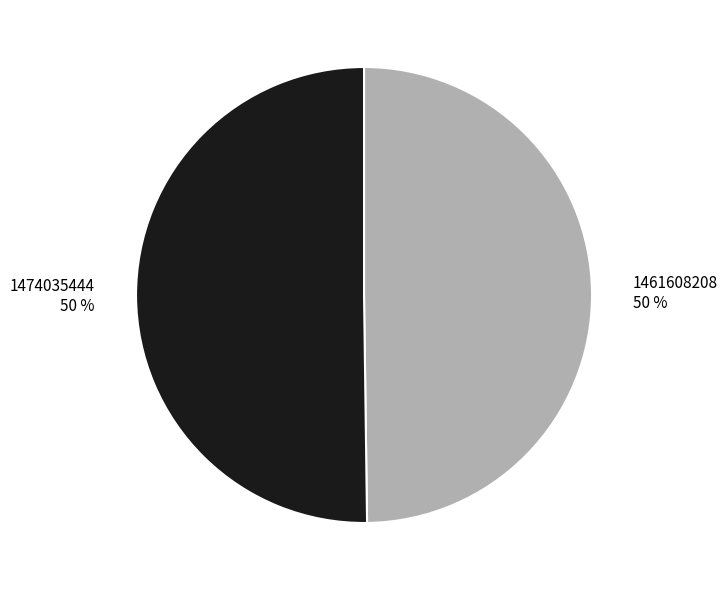

Is it true that 1461608208 is 50% of the pie?

True